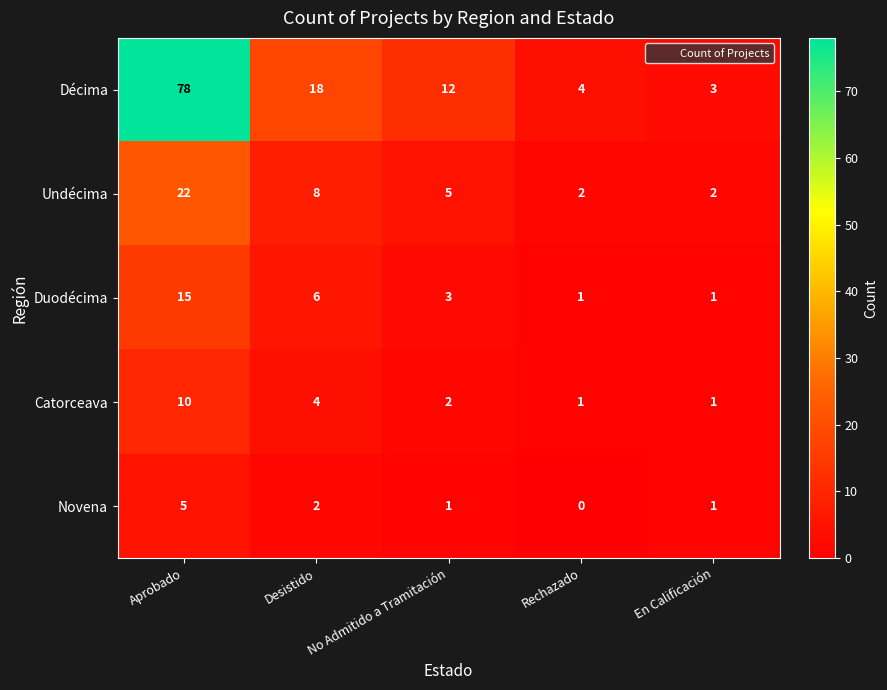

At which label is Novena closest to 2?

Desistido